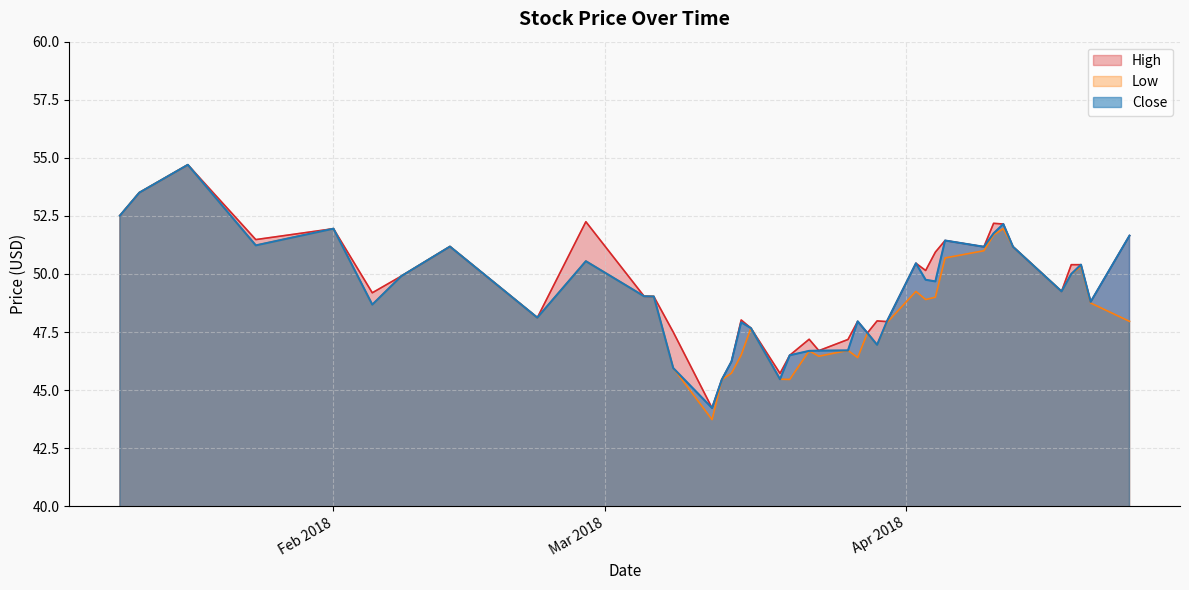

Which series has the largest total across all categories?

High